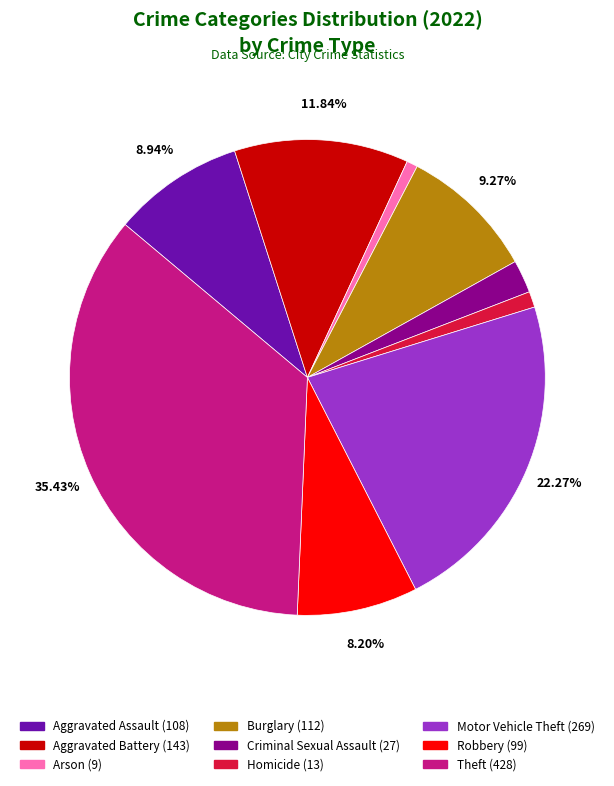

Combined, what portion of the pie is Motor Vehicle Theft and Burglary?

31.5%